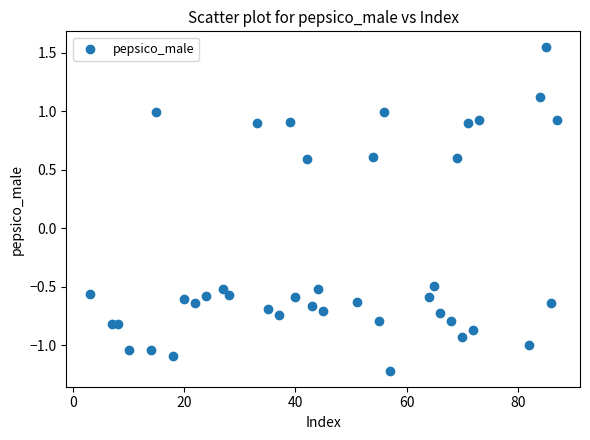

What is the range of X values (max minus min)?

84.0